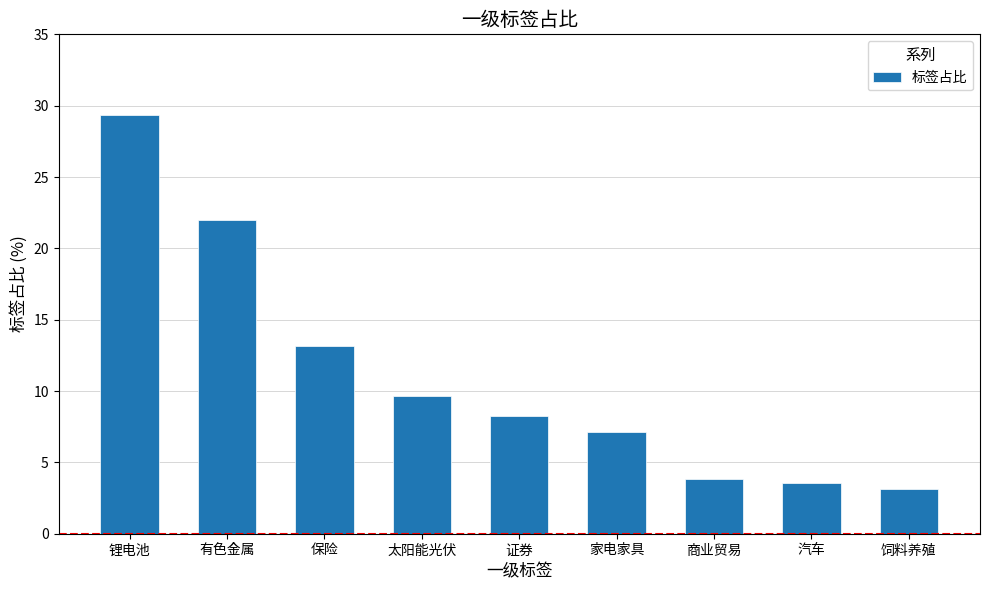

Where is the data nearest to the value 16?

保险